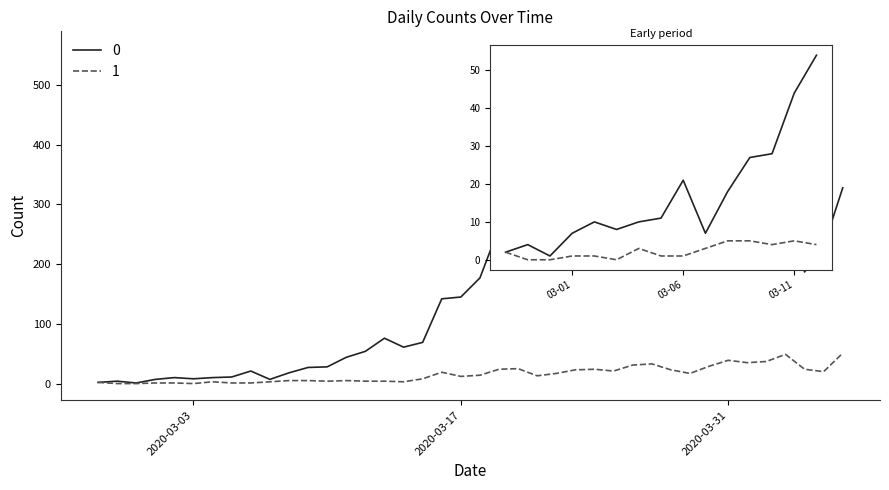

How many series are shown in this chart?

2